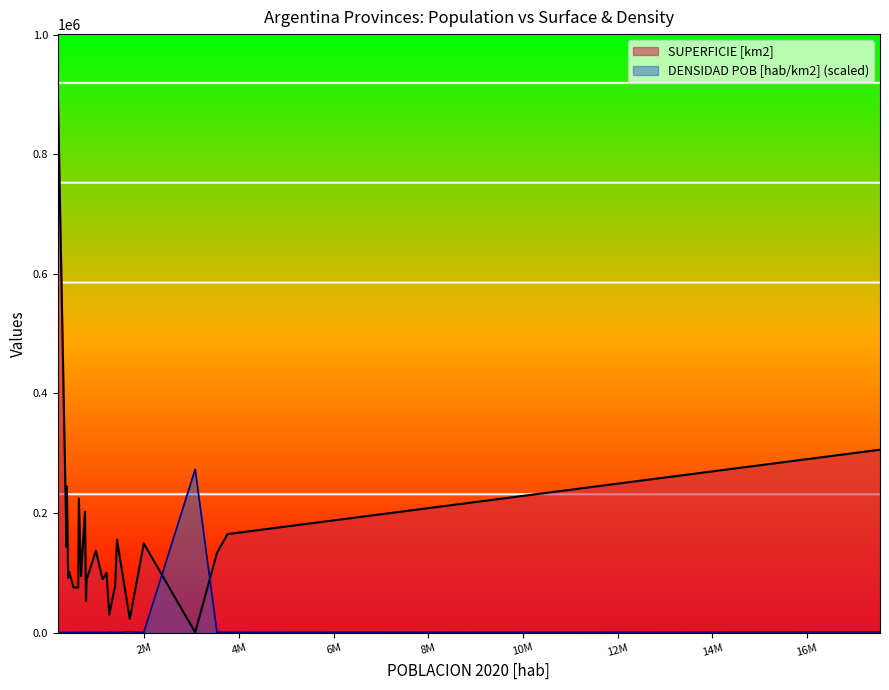

What is the label of the 19th point from the left?

San Luis